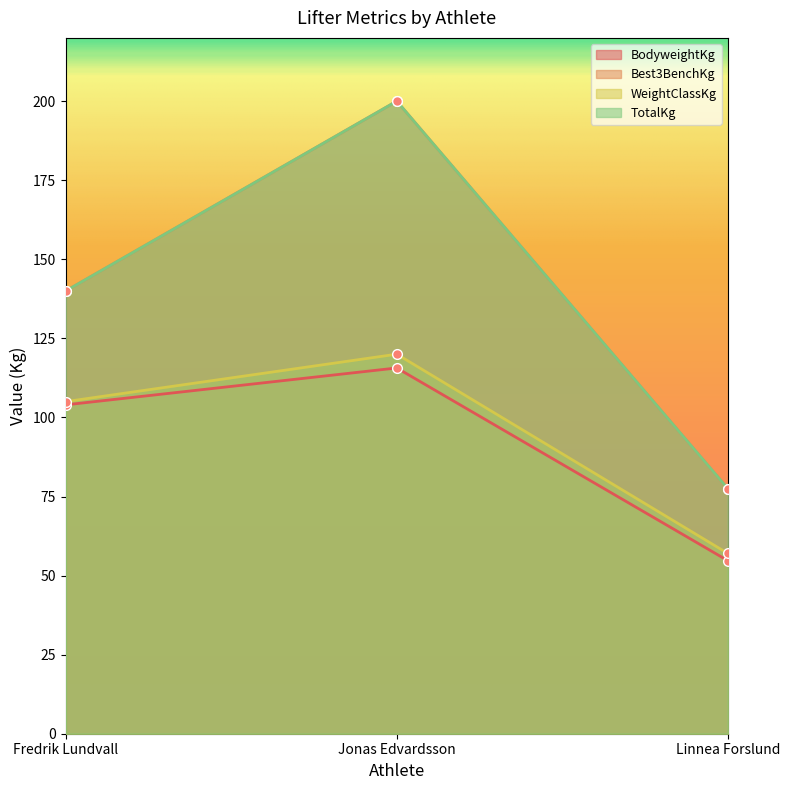

What position from the left is Linnea Forslund?

3